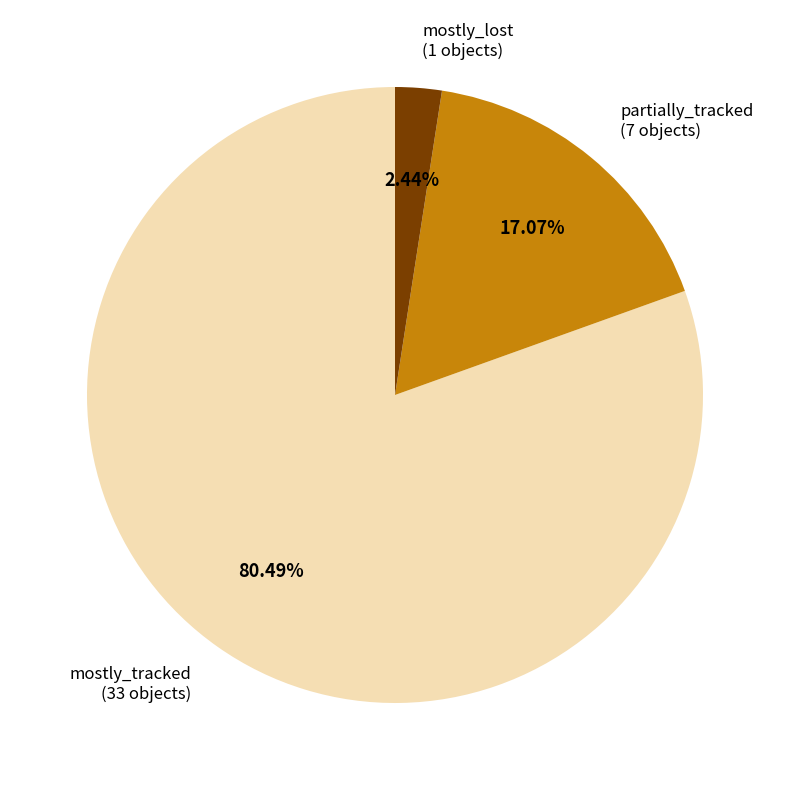

Count the number of slices in the pie.

3